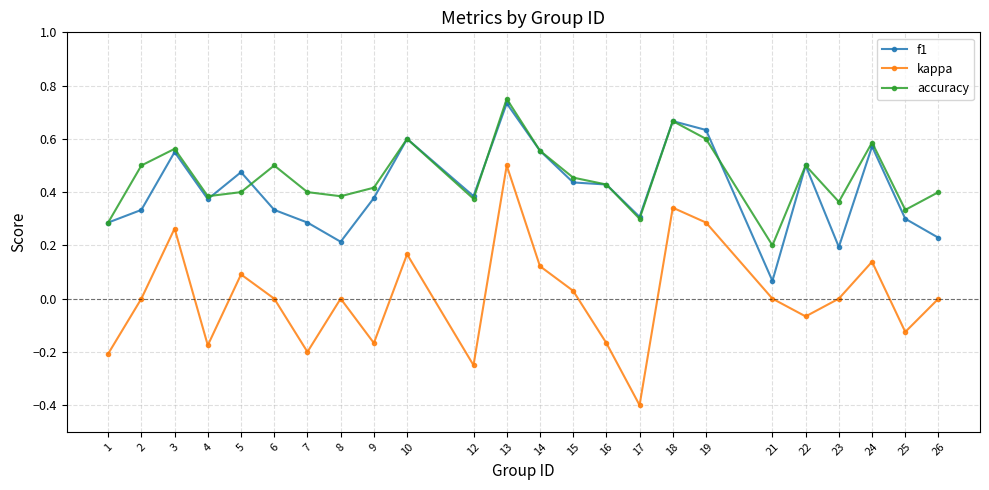

At which category does the chart reach its minimum across all series?

17